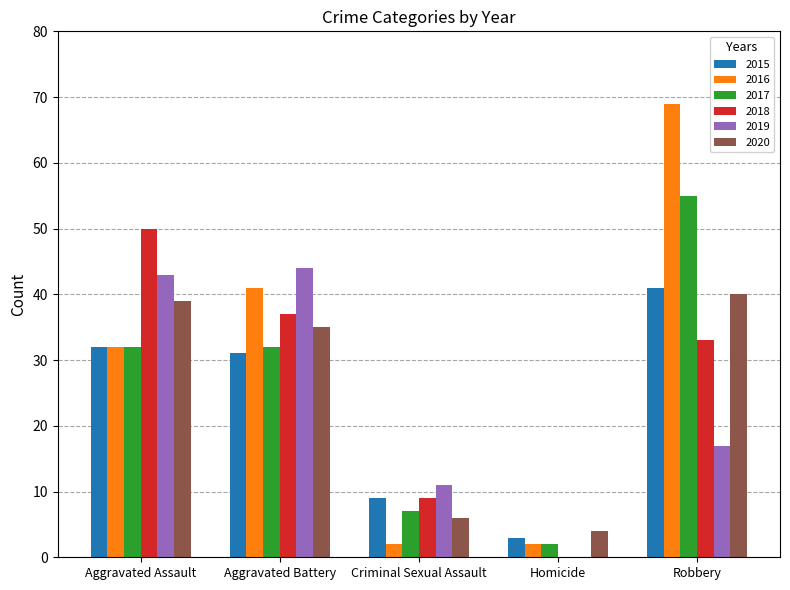

Where is 2018 nearest to the value 25?

Robbery